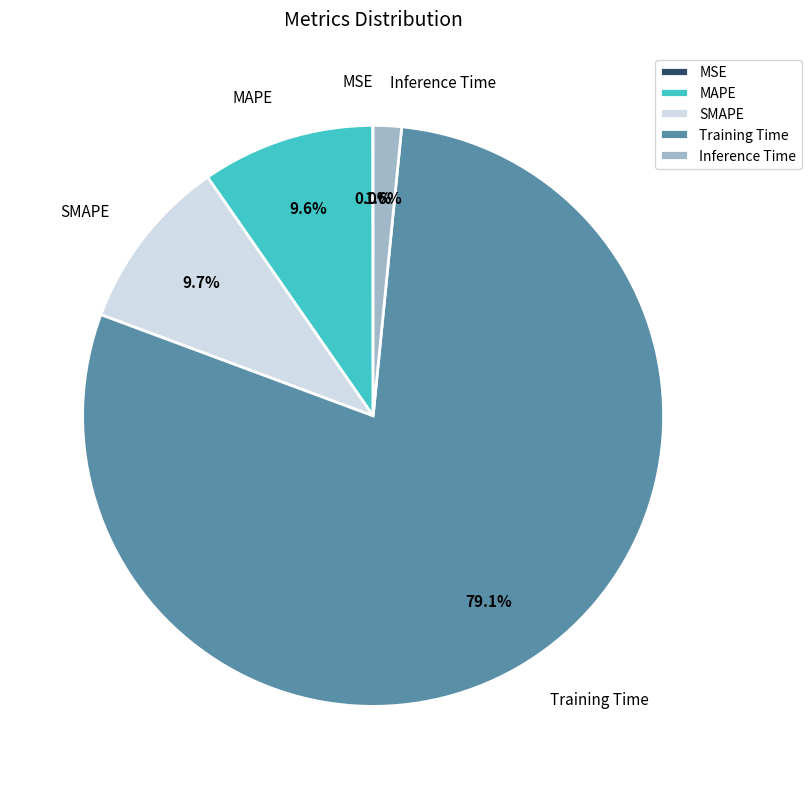

Which slice is the largest?

Training Time